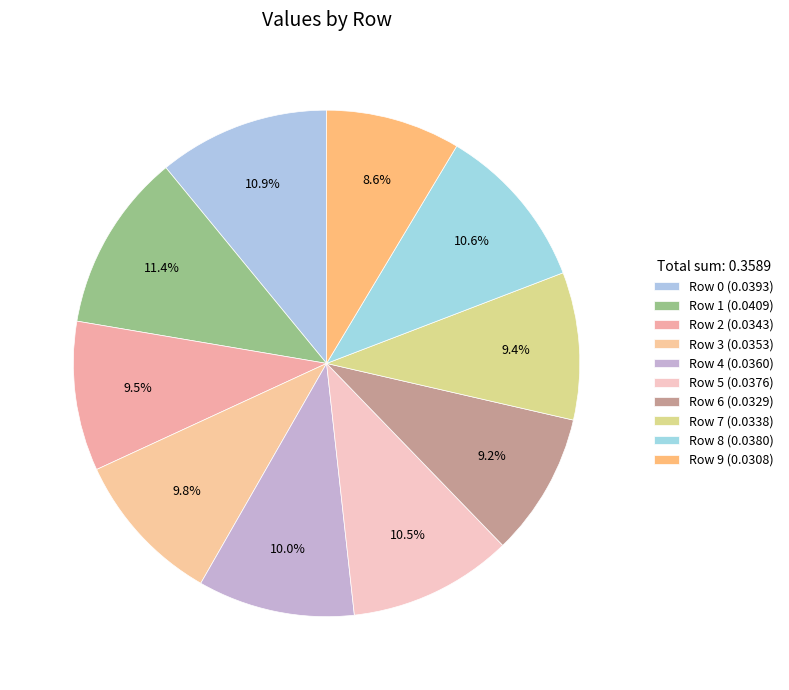

To the nearest percent, what is the combined percentage of Row 3 and Row 9?

18%